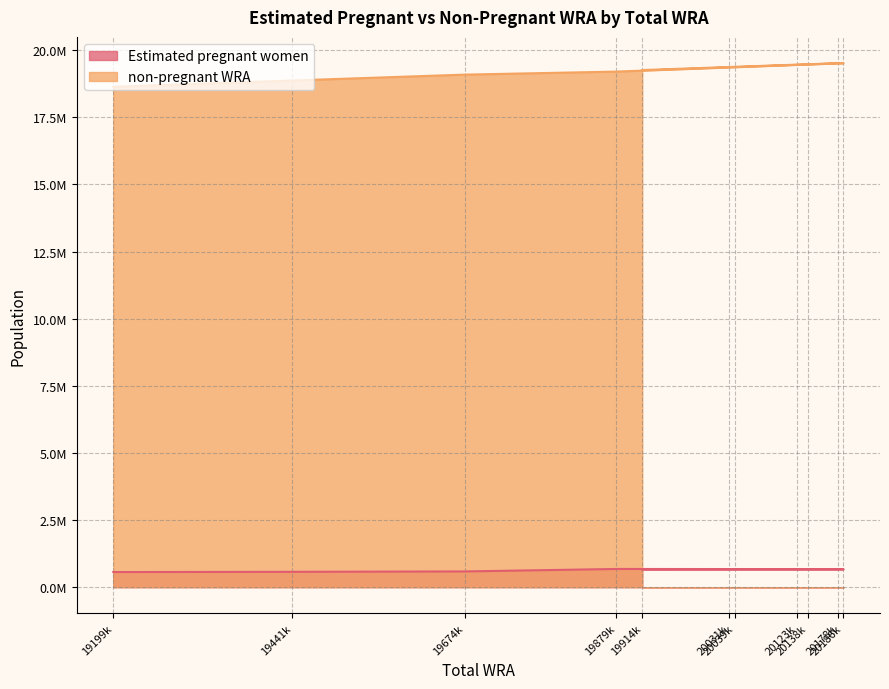

What is the maximum value for Estimated pregnant women?

678694.7